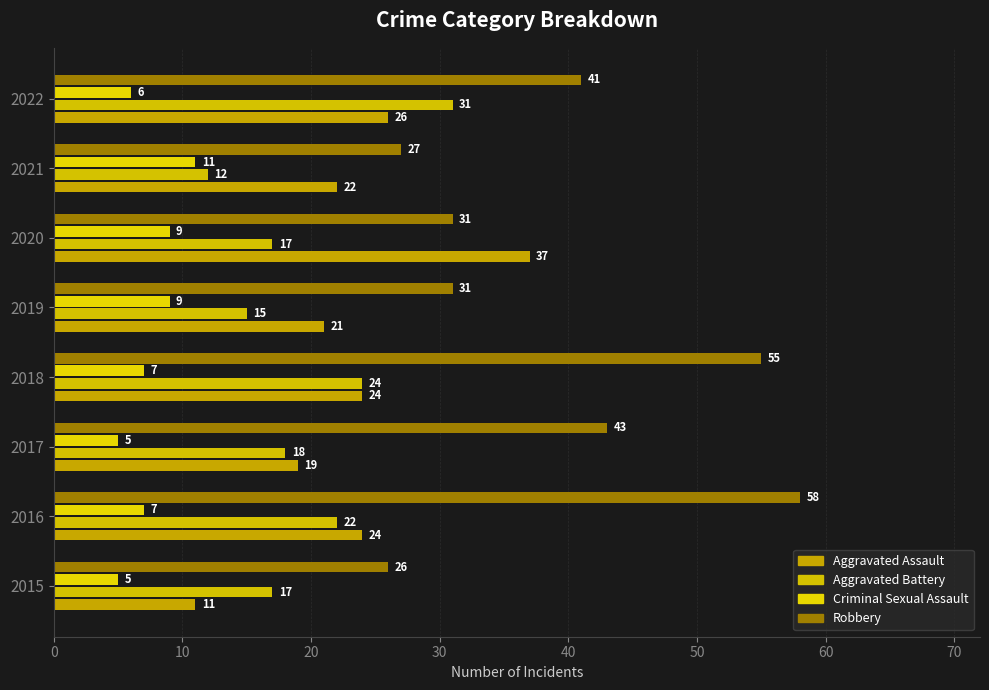

At how many categories does at least one series exceed 53?

2